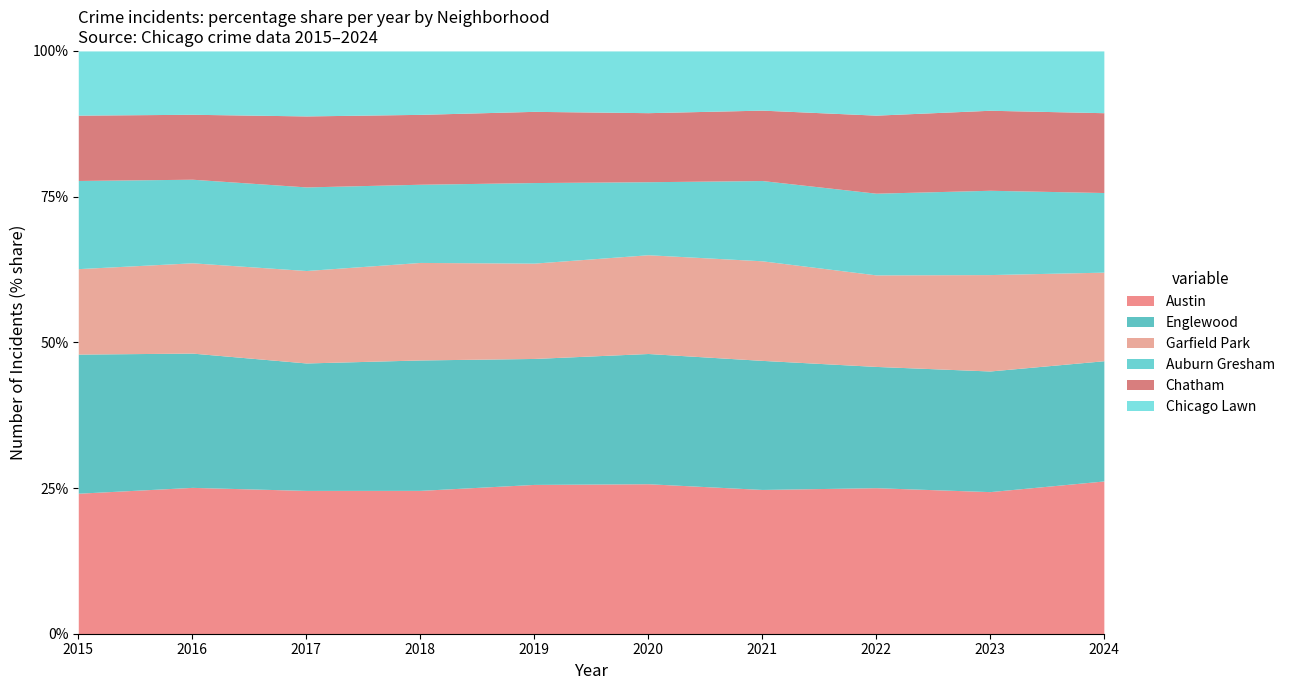

Rank the series by their maximum value, from highest to lowest.

Austin, Englewood, Garfield Park, Auburn Gresham, Chatham, Chicago Lawn